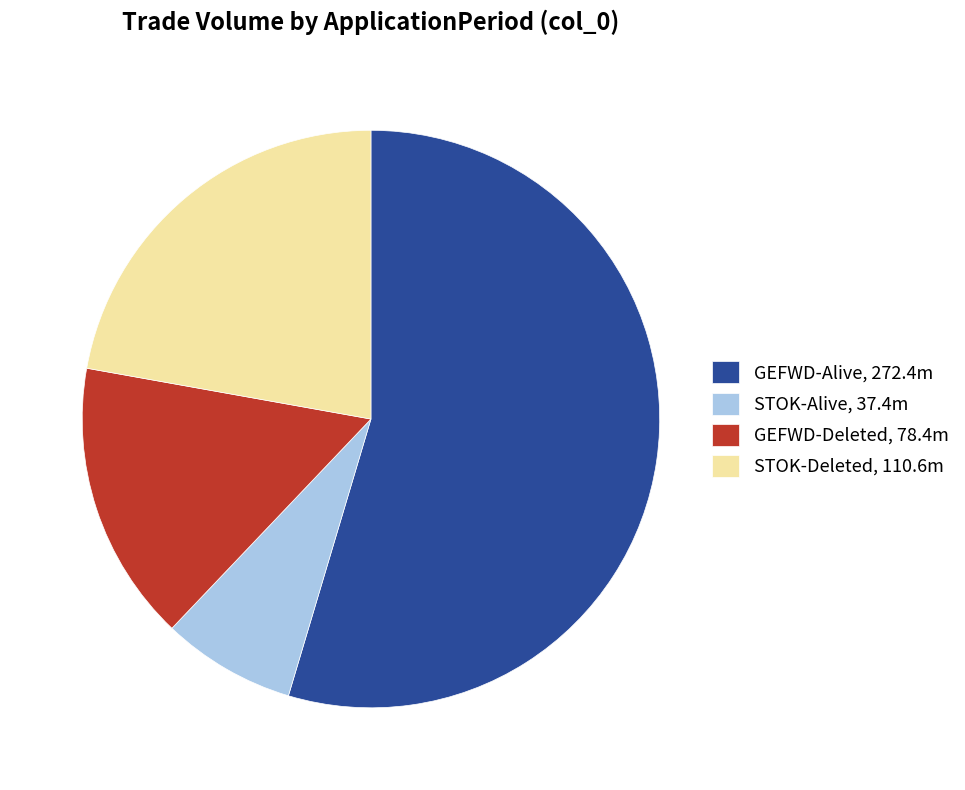

Between STOK-Deleted, 110.6m and GEFWD-Deleted, 78.4m, which is larger?

STOK-Deleted, 110.6m